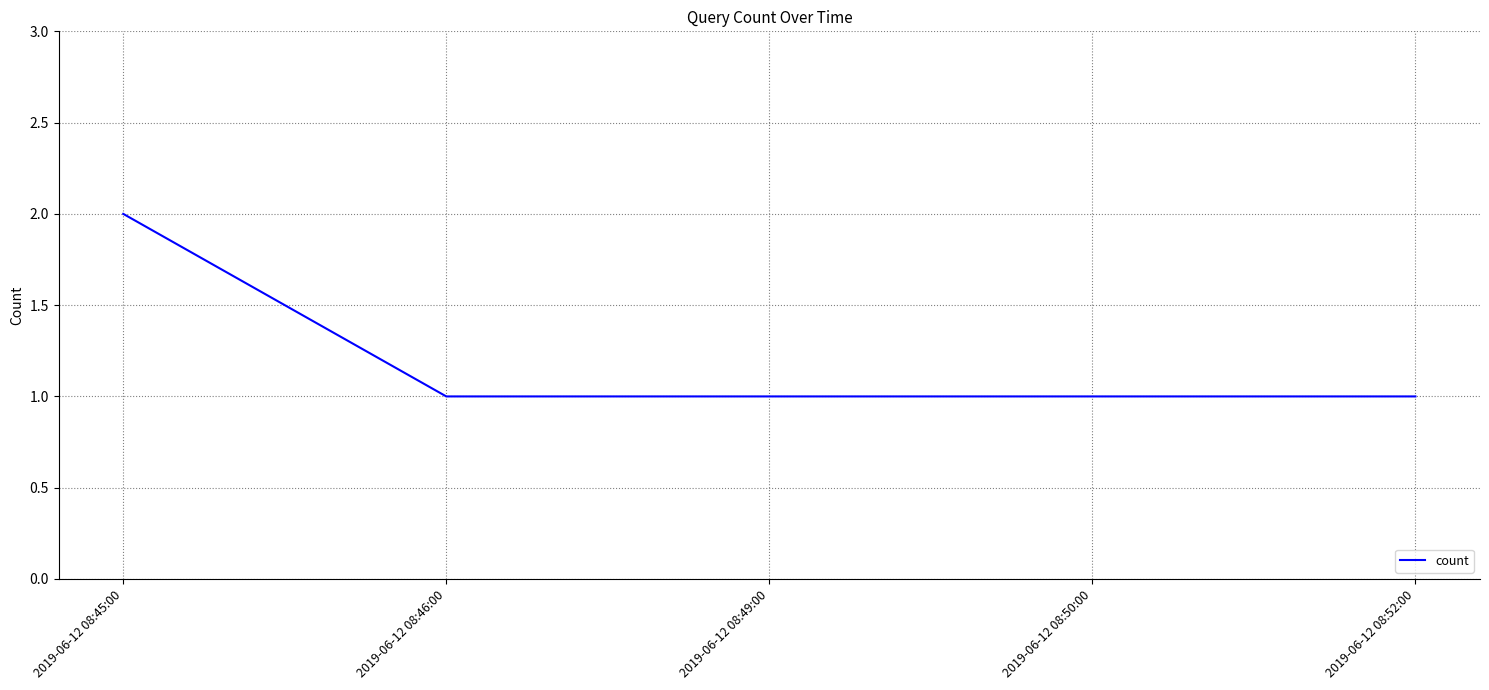

Reading right to left, transcribe all the data shown in this chart.

1	1	1	1	2